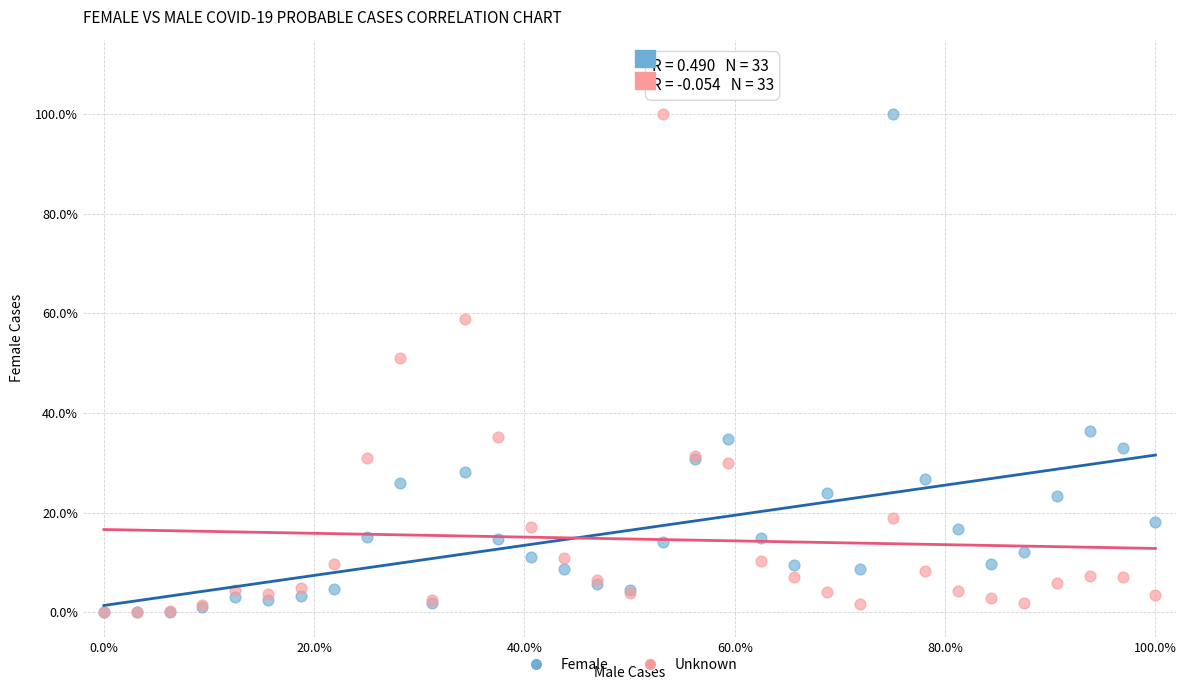

What are all the series names shown in the legend?

Female, Unknown